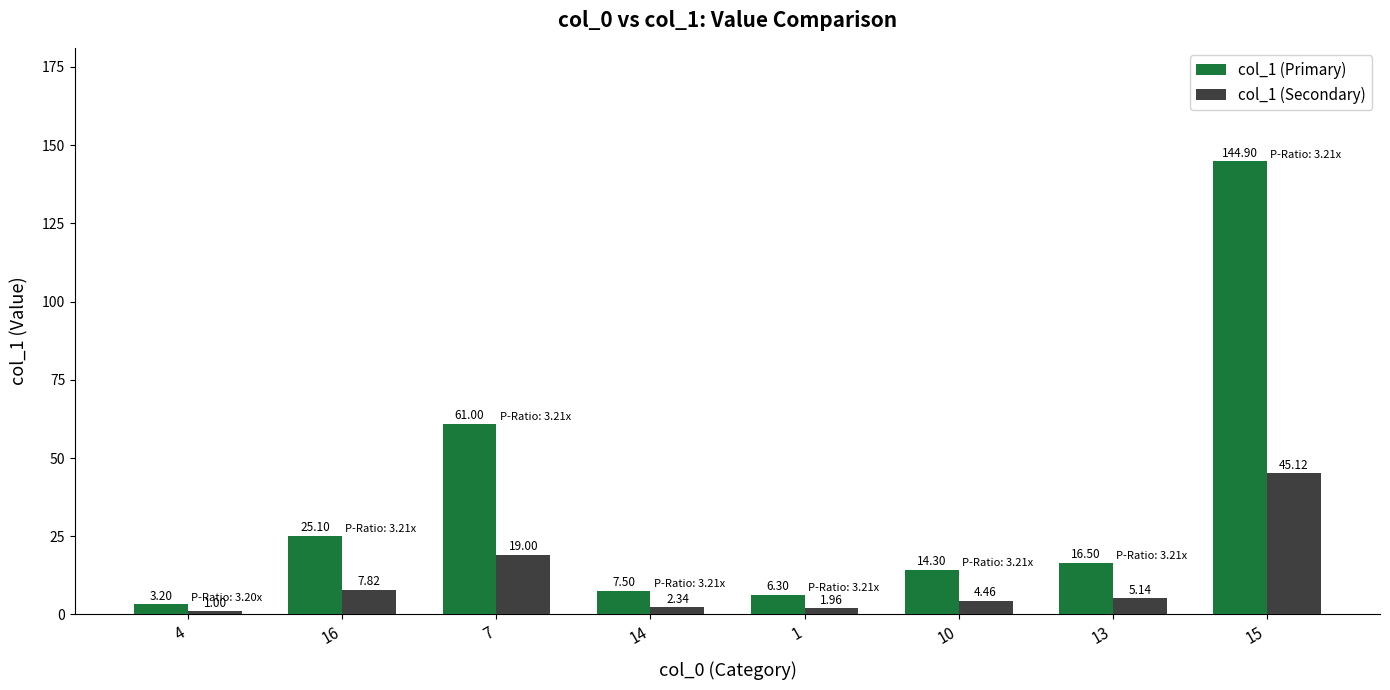

What is the total value across all series at 16?

32.9